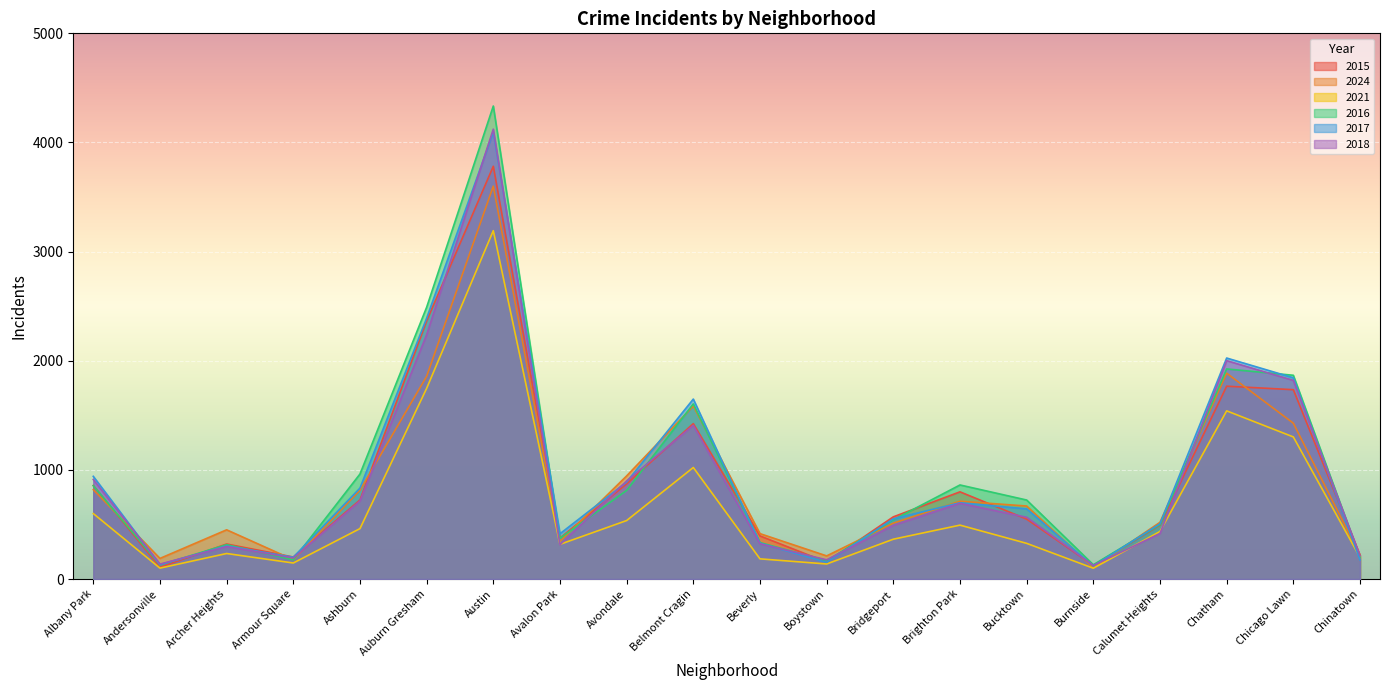

Between which two adjacent categories do 2018 and 2017 first intersect?

Albany Park and Andersonville